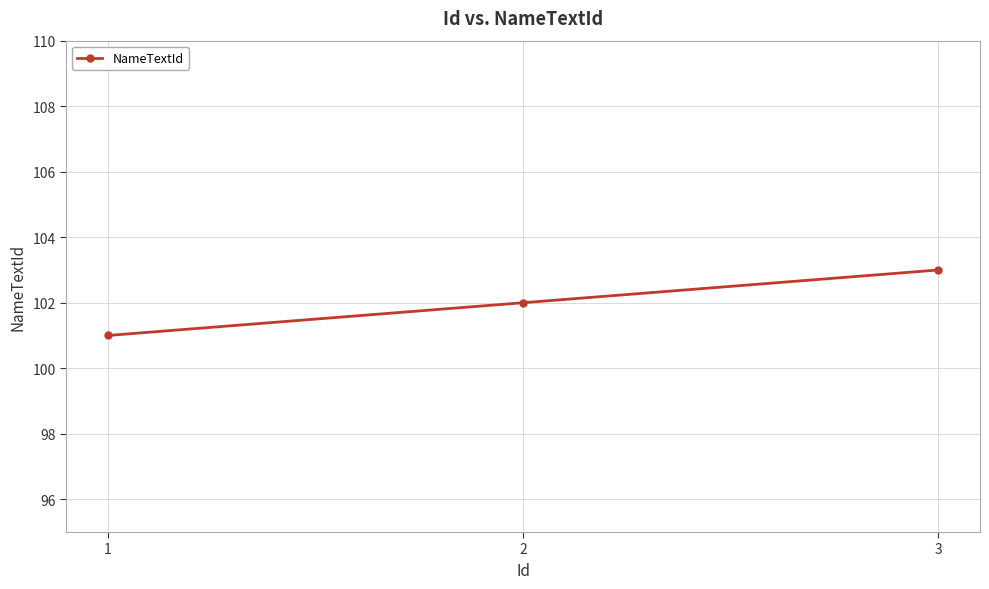

List the labels in order of value, largest first.

3, 2, 1